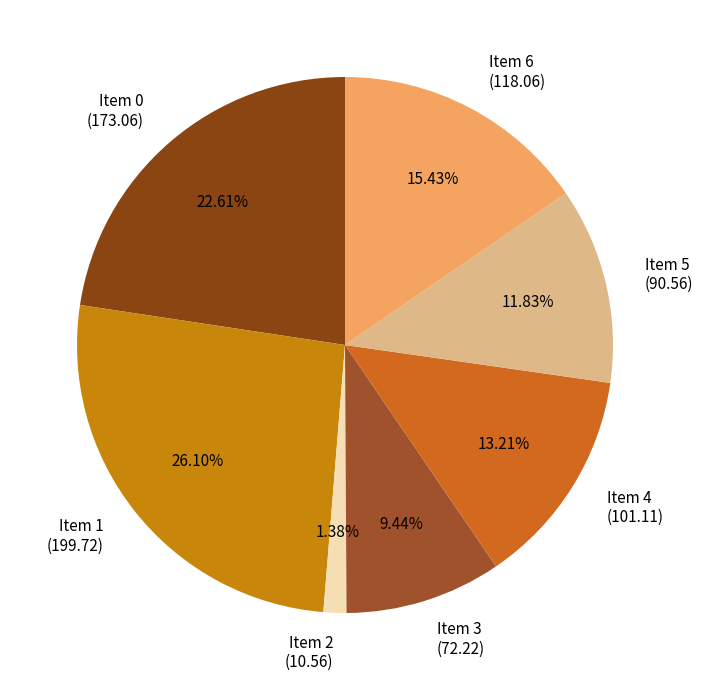

Is the sum of Item 1 and Item 5 greater than half?

No